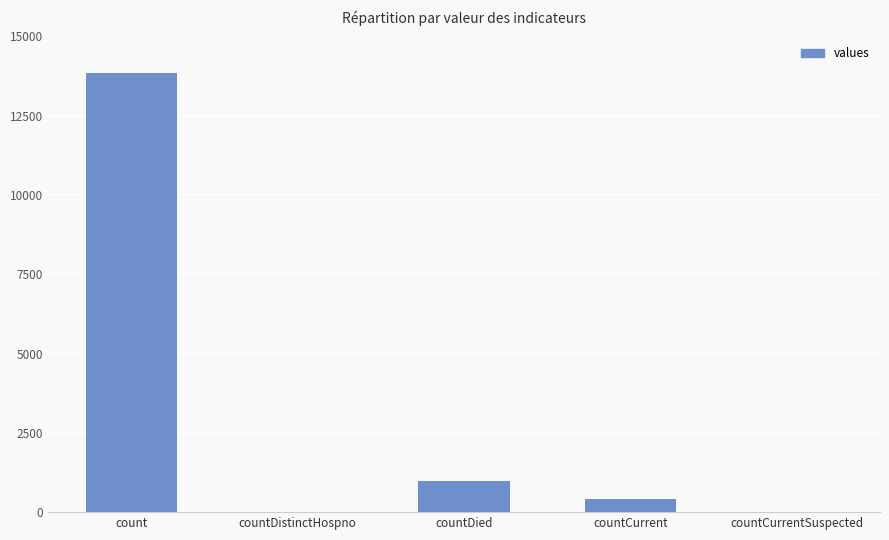

What is the approximate value at countDied, to the nearest 100?

1000